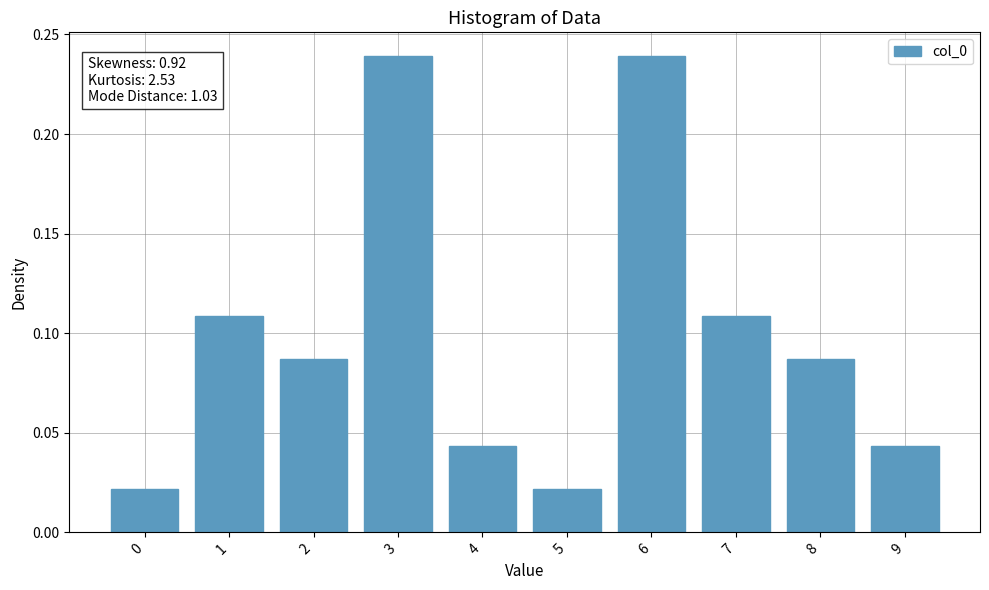

What is the sum of all values?

1.0